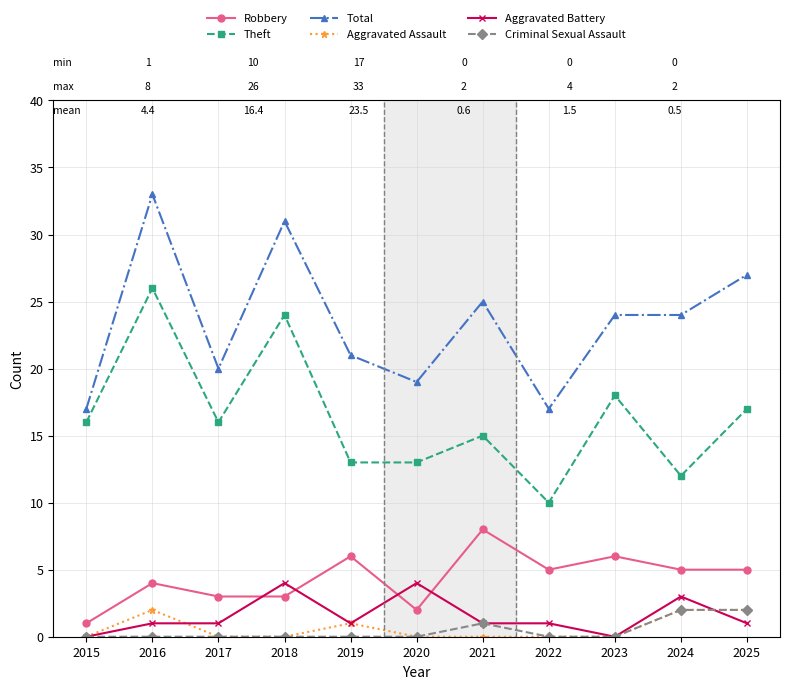

Is the value of Theft at 2024 greater than the value of Aggravated Battery at 2022?

Yes